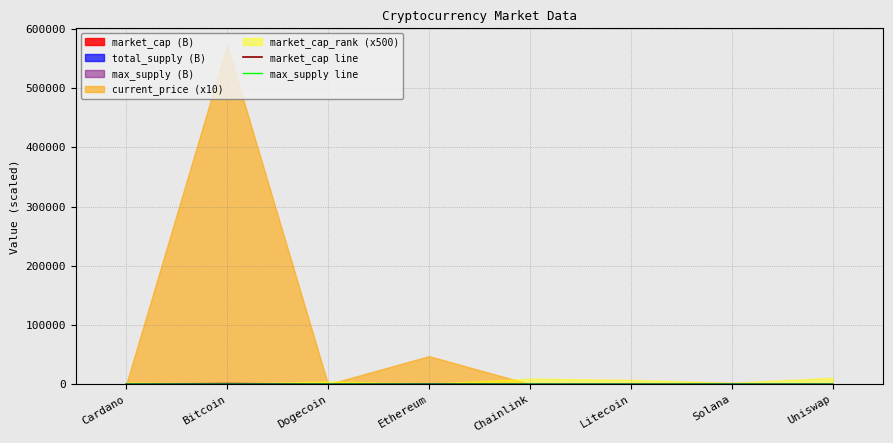

What value does the market_cap line series have at Solana?

65.8